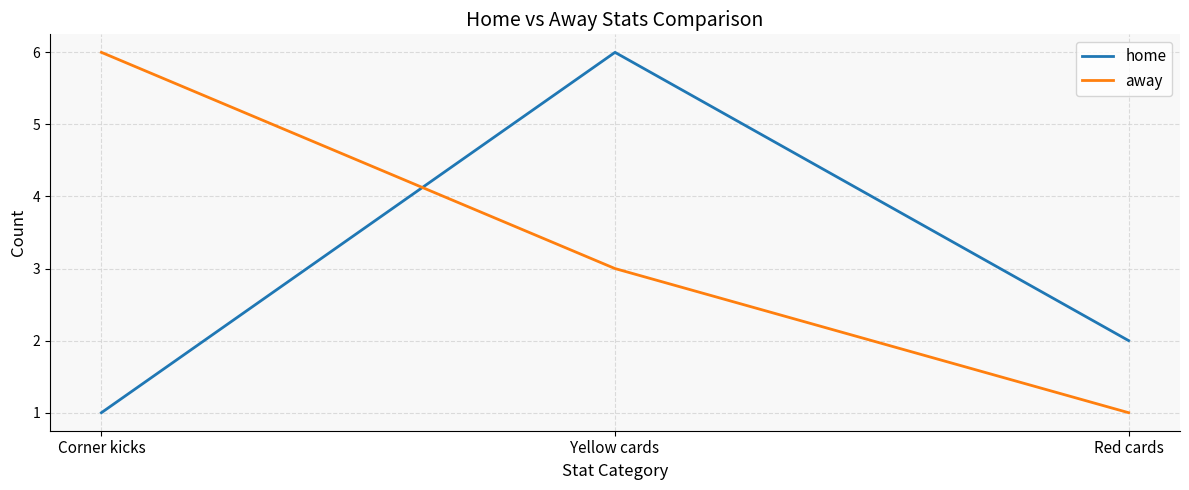

How many distinct data groups are displayed?

2